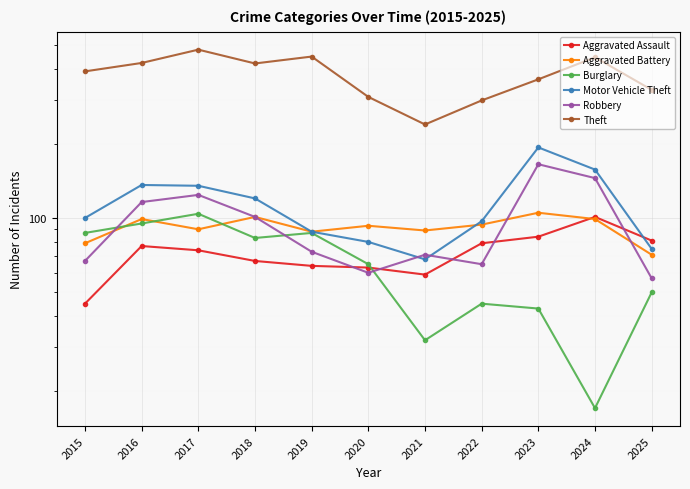

Is the value of Aggravated Assault at 2020 greater than the value of Burglary at 2020?

No